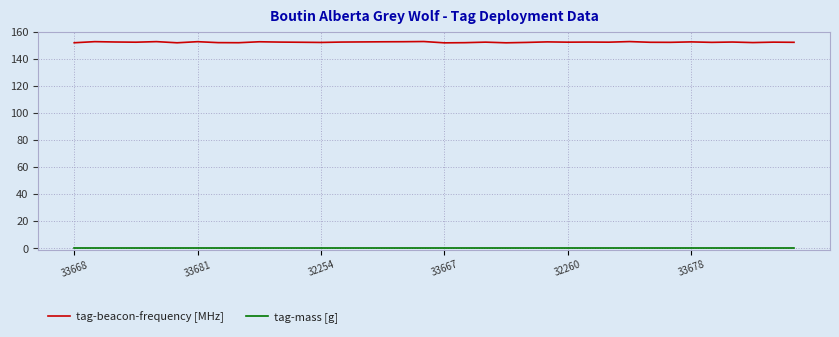

Which series has the largest total across all categories?

tag-beacon-frequency [MHz]